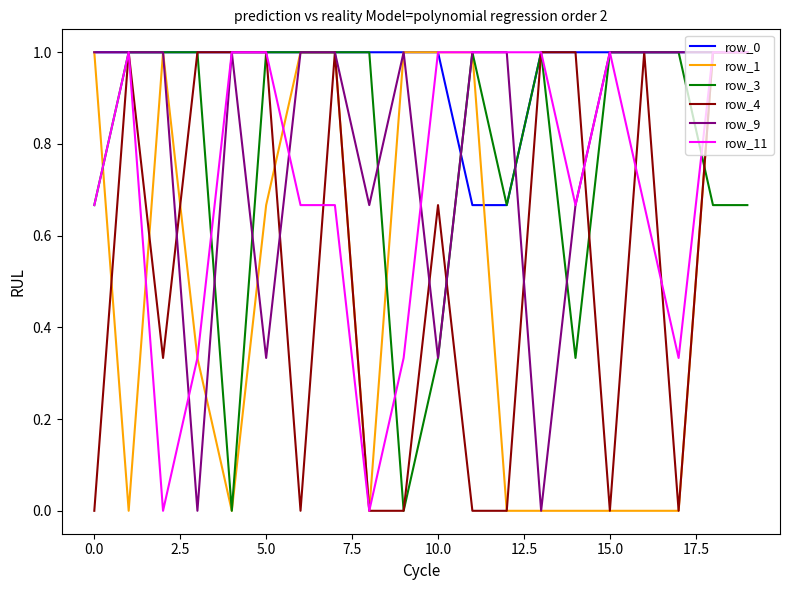

Which series has the largest total across all categories?

row_0